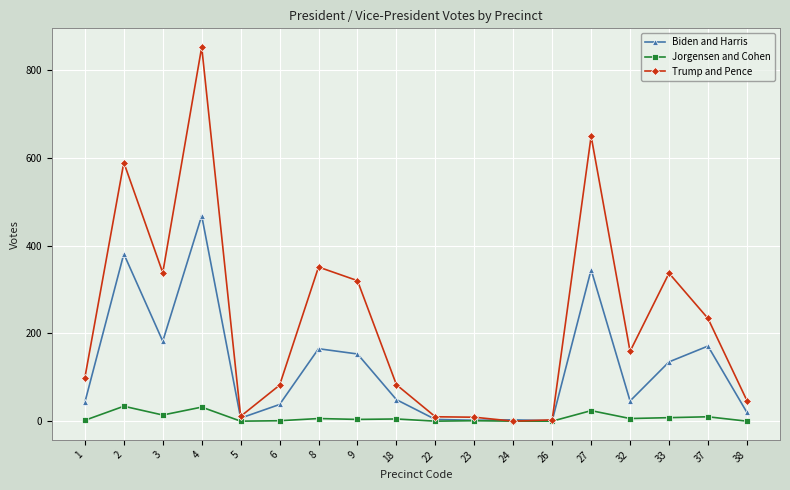

Rank the series by their maximum value, from highest to lowest.

Trump and Pence, Biden and Harris, Jorgensen and Cohen